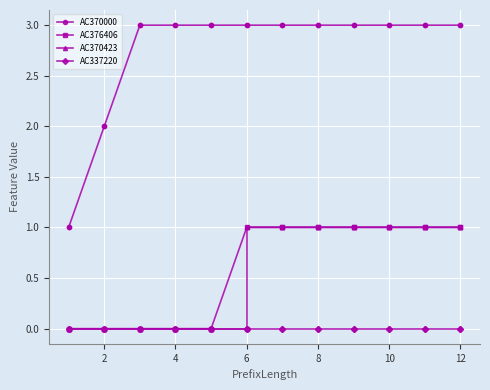

At which category does the chart reach its peak across all series?

8